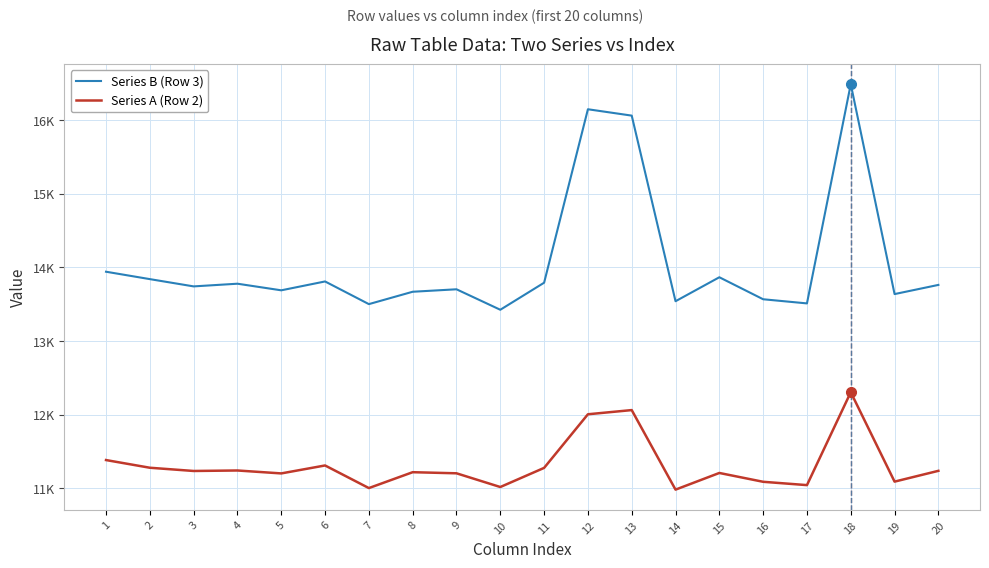

Does the chart have visible grid lines?

Yes